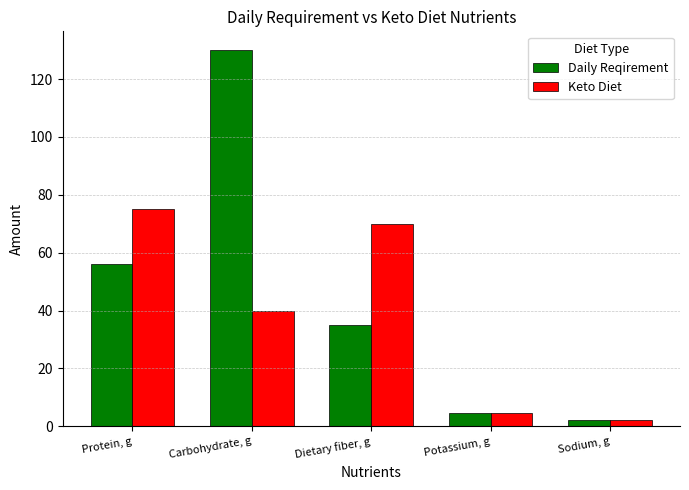

How many data points in Daily Reqirement are less than 35?

2